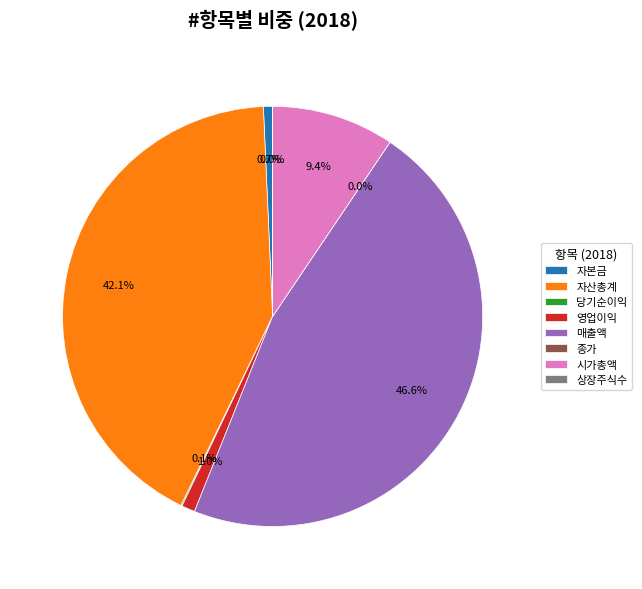

What is the ratio of the value at 자산총계 to the value at 상장주식수?

30039.7